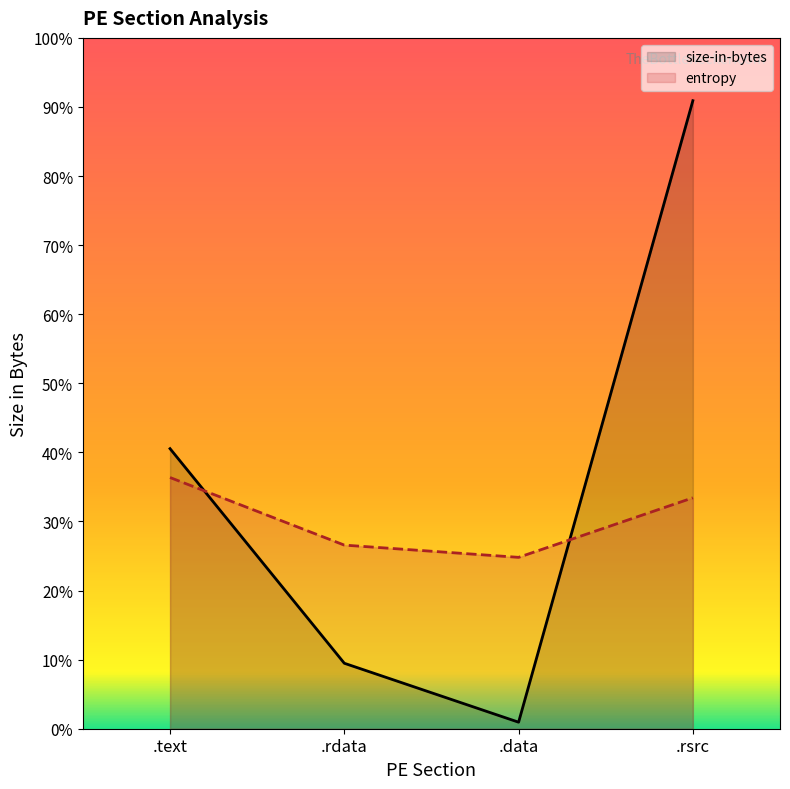

What are all the series names shown in the legend?

size-in-bytes, entropy